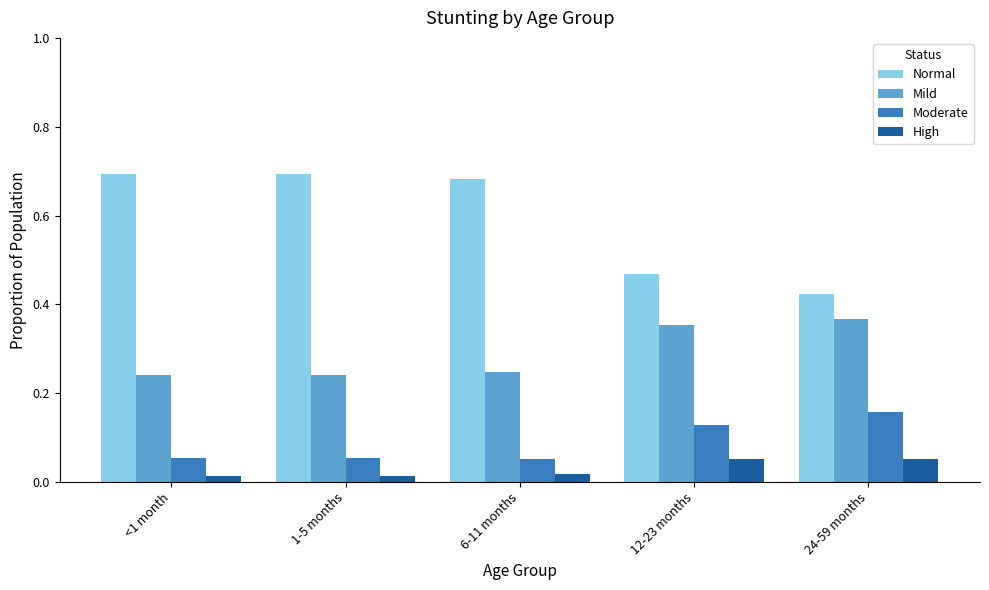

The value of Moderate at 24-59 months is 0.1. True or false?

False